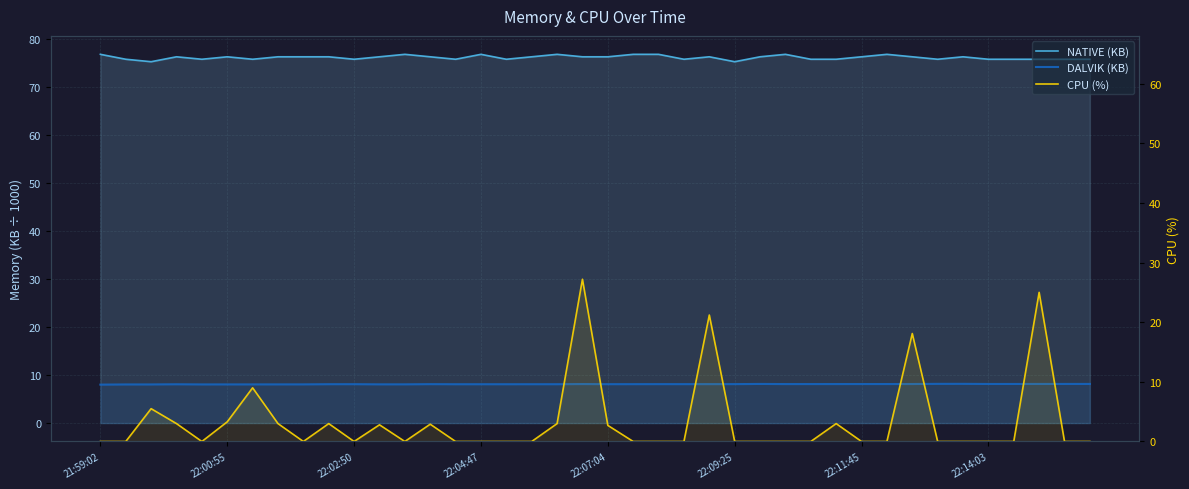

What is the difference between the second highest and second lowest values in the NATIVE (KB) series?

1.5